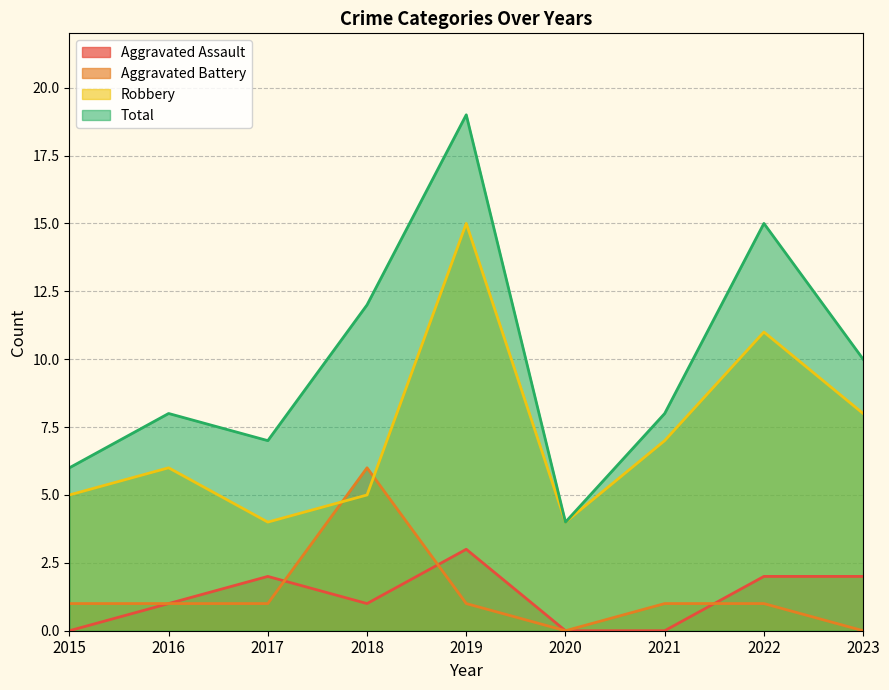

What is the difference between the maximum and minimum values in the Total series?

15